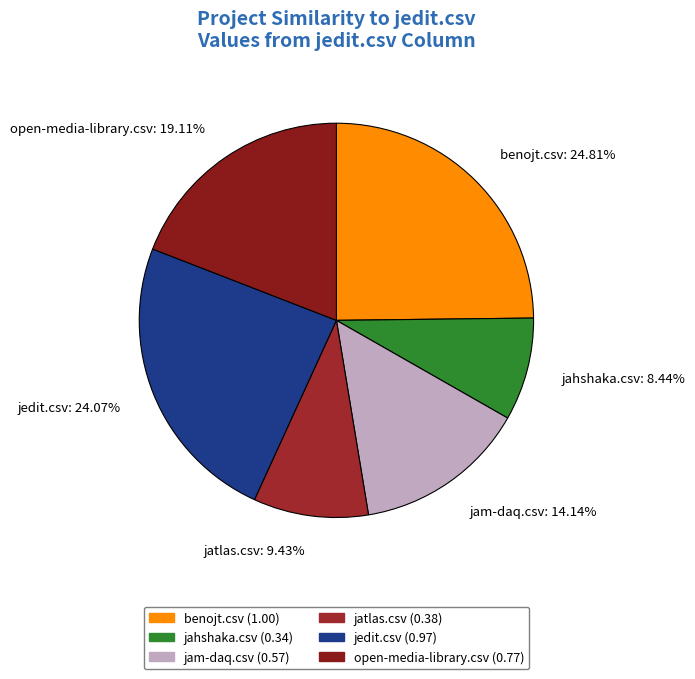

Approximately how many times larger is the value at jedit.csv: 24.07% compared to benojt.csv: 24.81%?

1.0